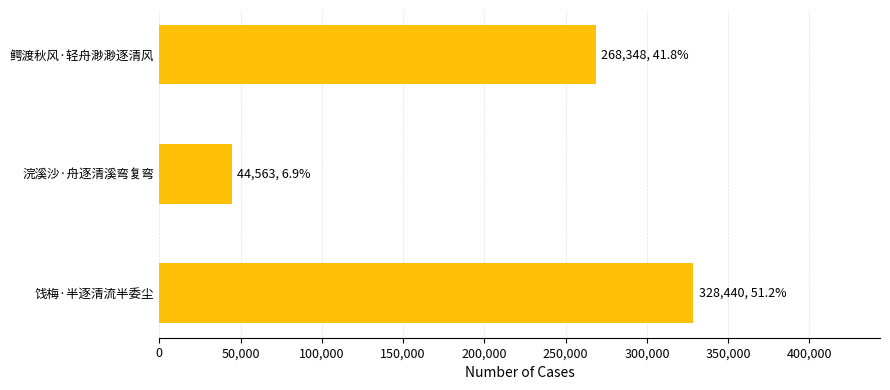

True or false: the data shows 561091 at 饯梅·半逐清流半委尘.

False